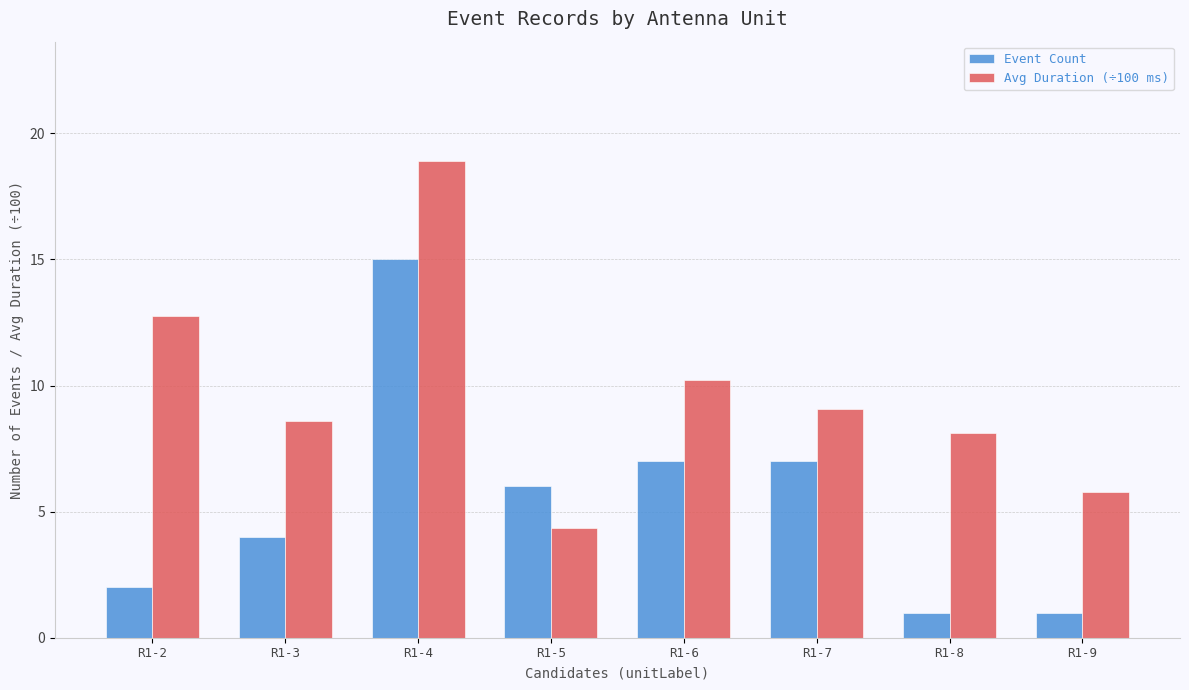

Between R1-5 and R1-9, which series saw the biggest shift?

Event Count